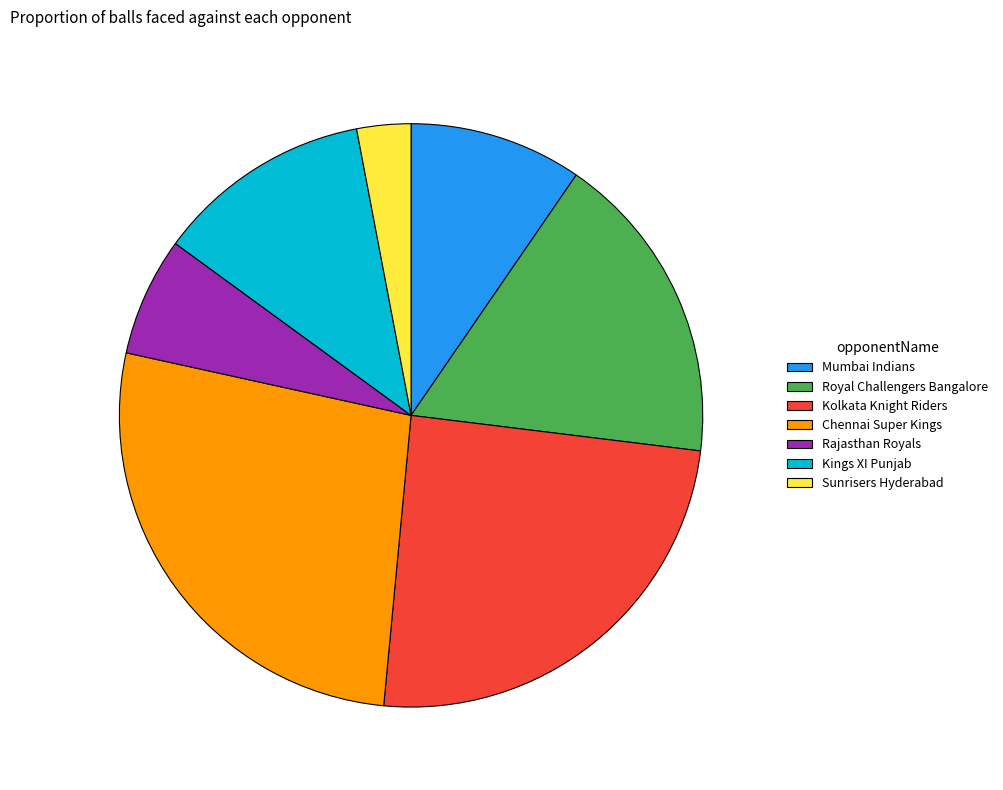

Which has a higher value, Kolkata Knight Riders or Royal Challengers Bangalore?

Kolkata Knight Riders